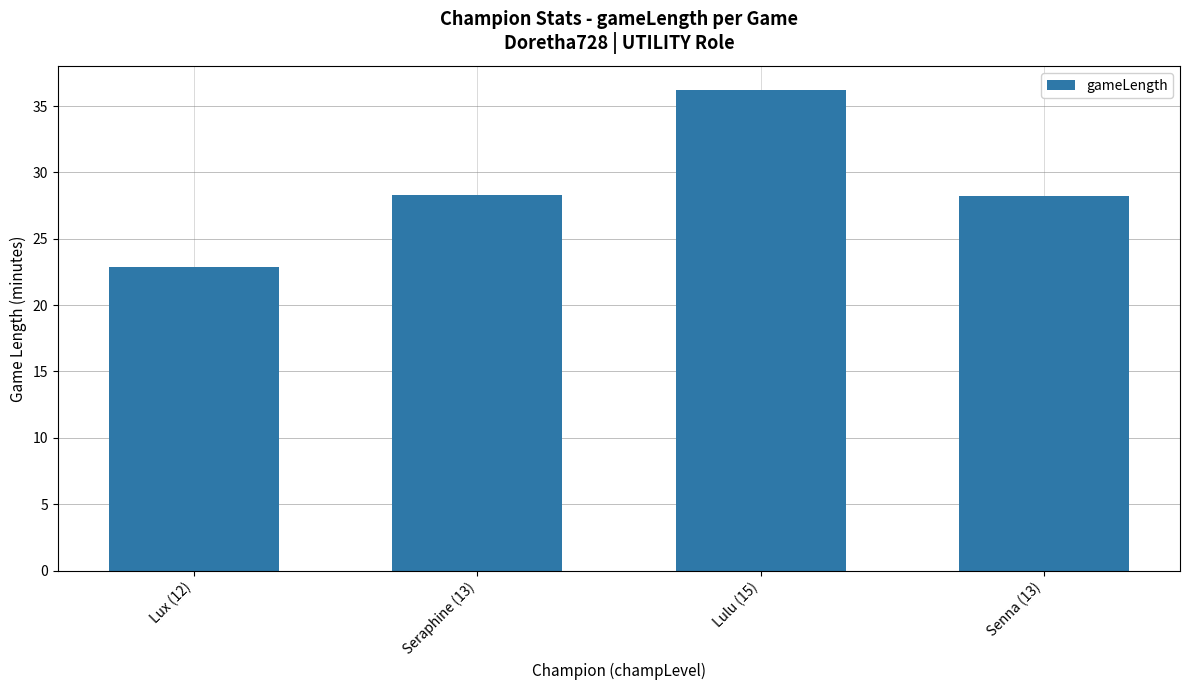

How many series are shown in this chart?

1